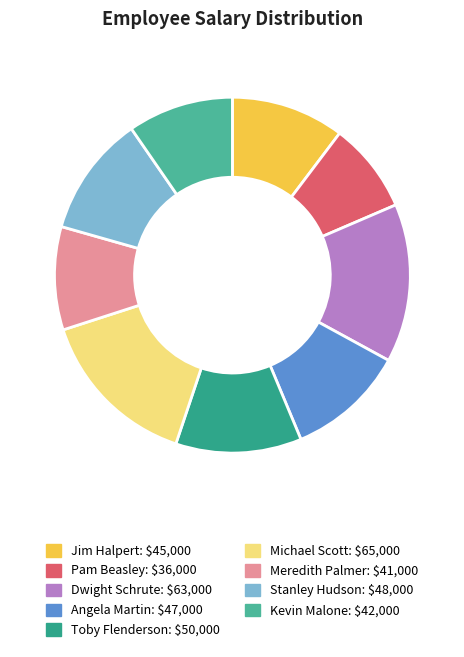

The Dwight Schrute slice represents 6% of the pie. True or false?

False